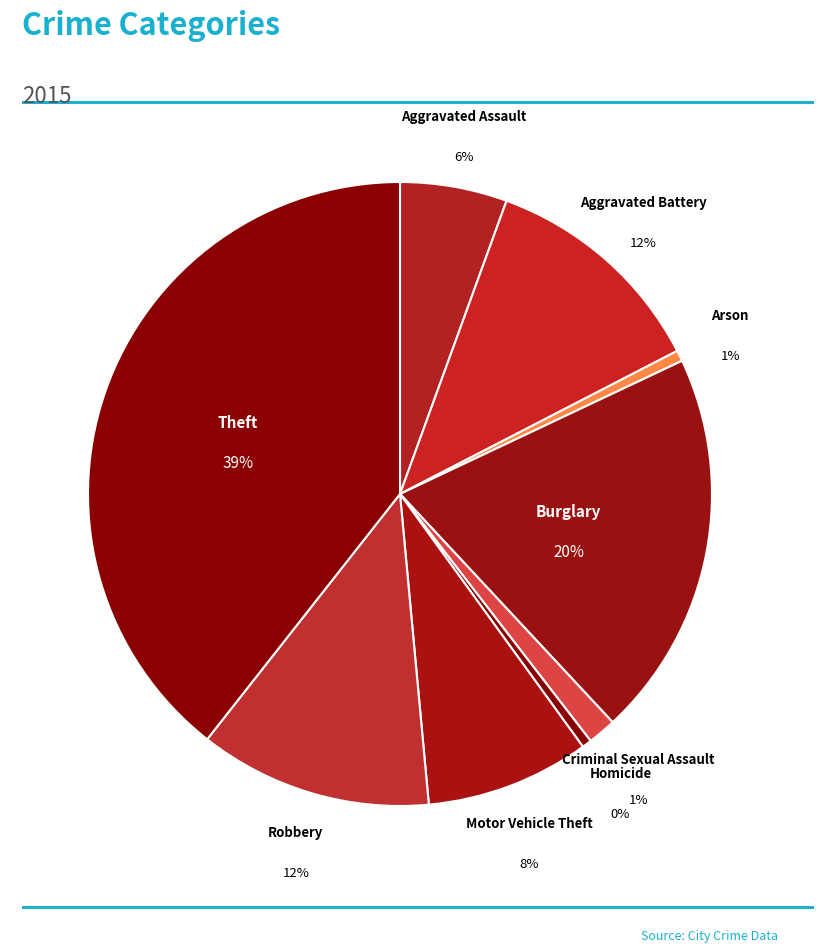

What is the smallest slice in the pie chart?

Homicide